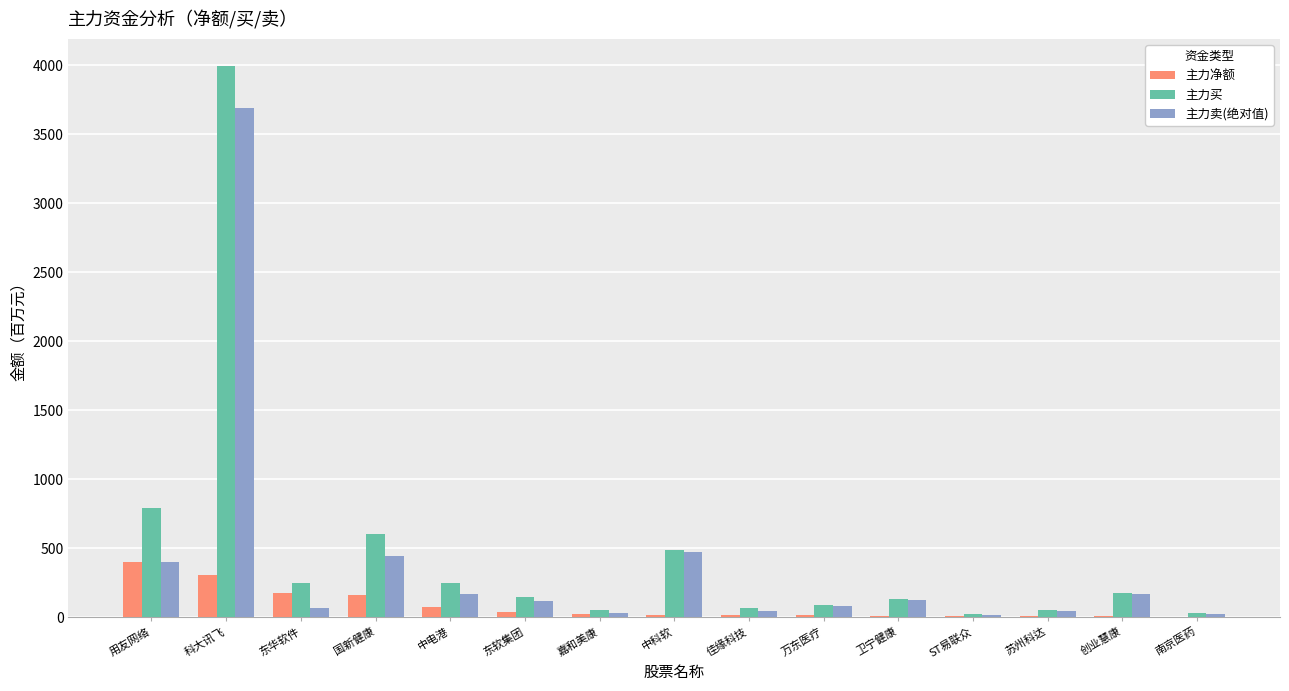

The value of 主力买 at 南京医药 is 27.9. True or false?

True